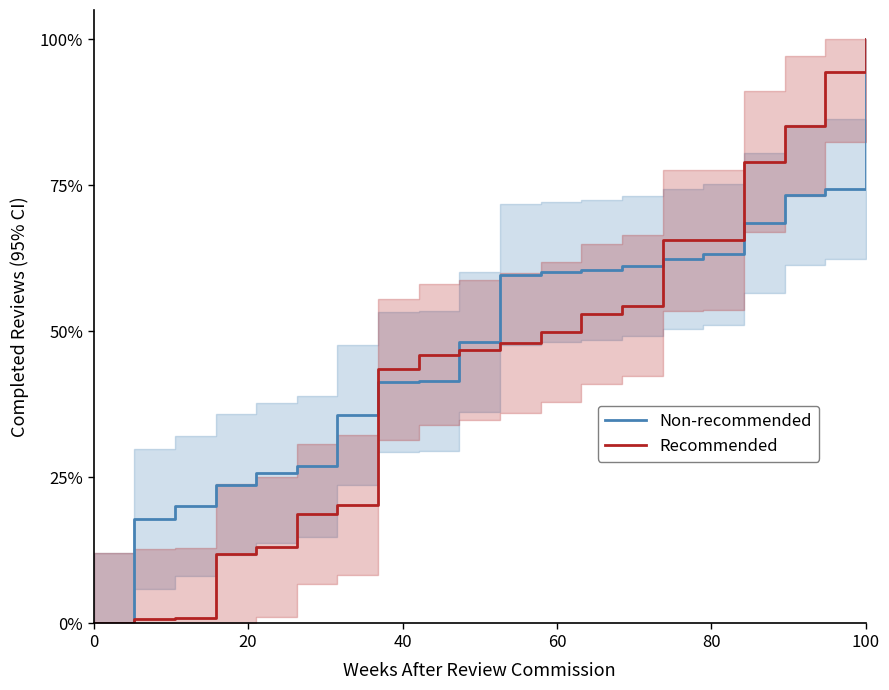

Which category has the highest value in the Recommended series?

100